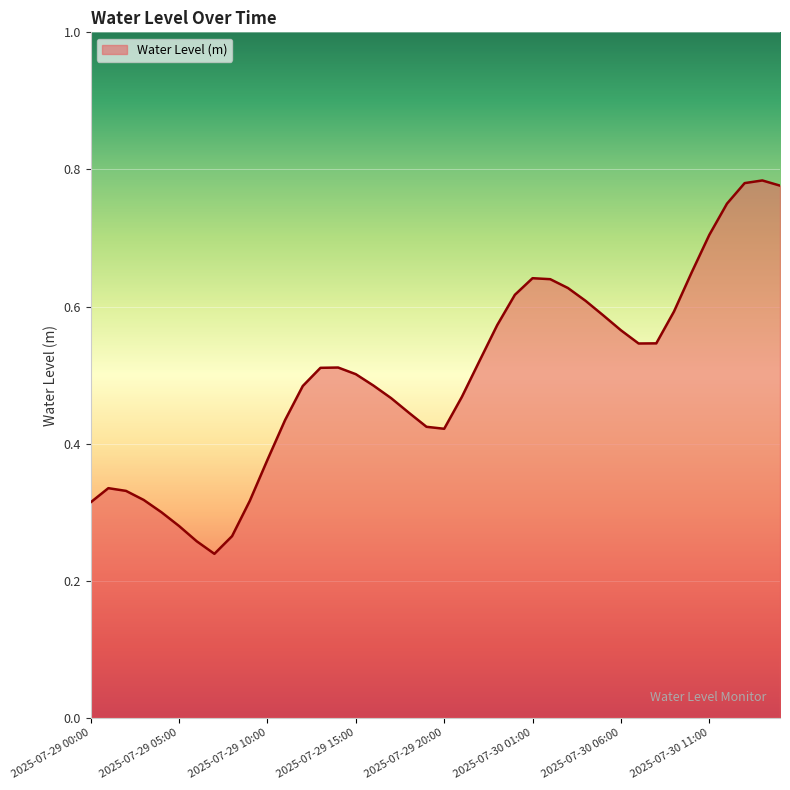

What is the greatest value displayed?

0.8